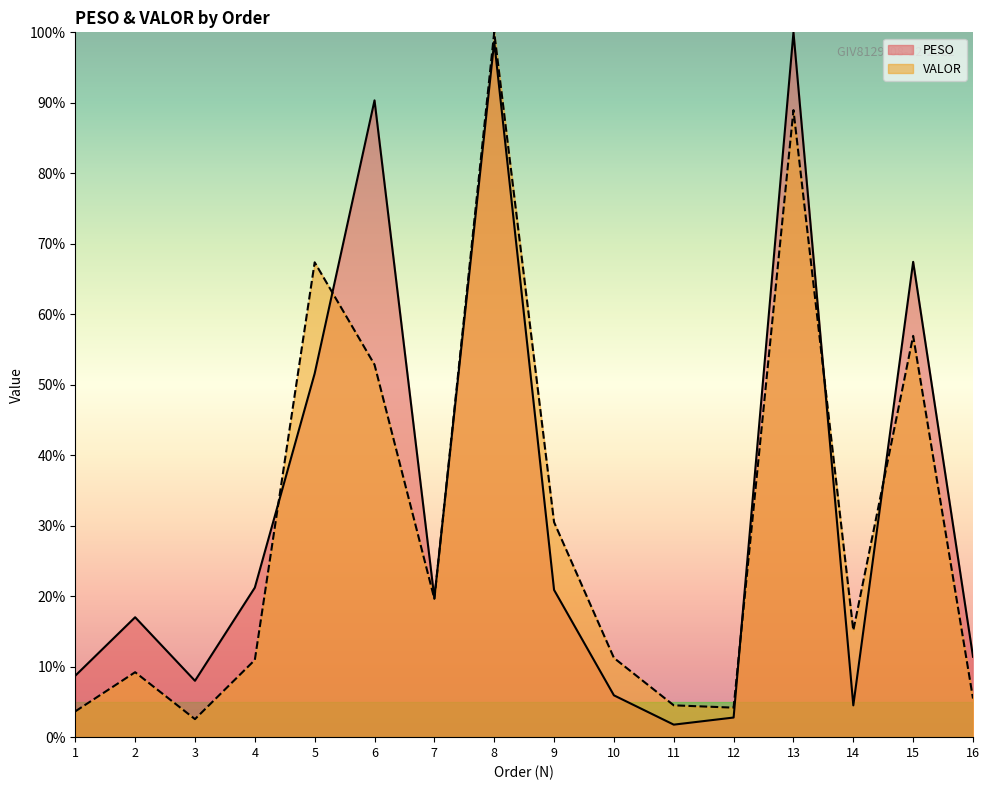

True or false: VALOR has more than 1 interior local peaks.

True